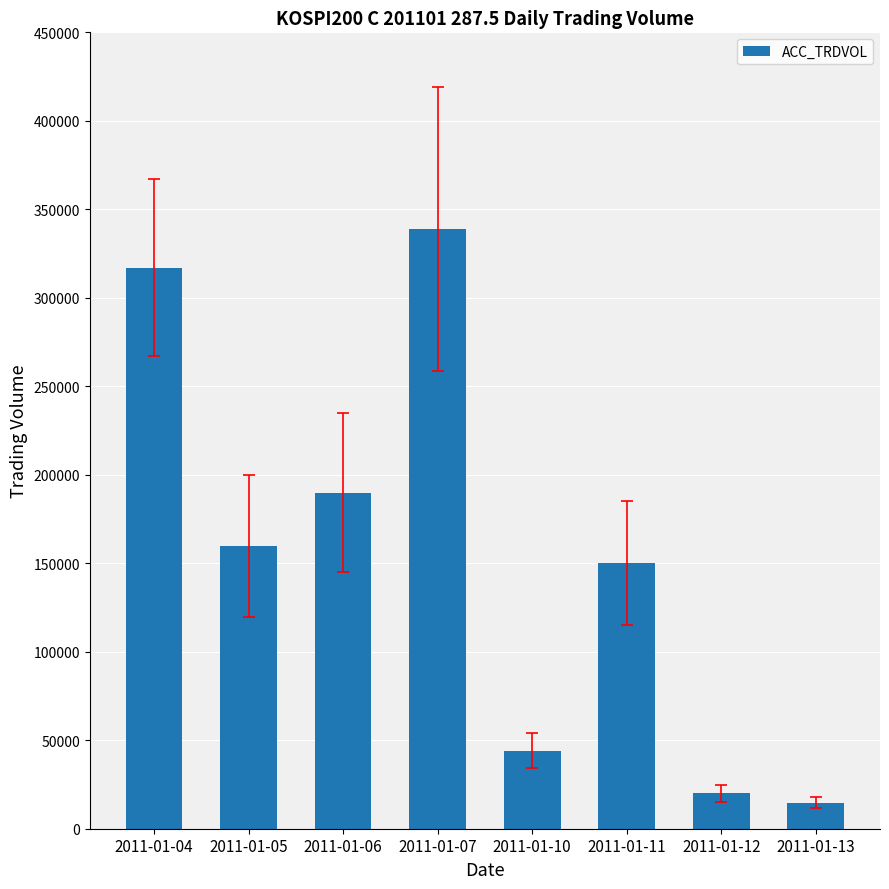

Are the bars horizontal?

No